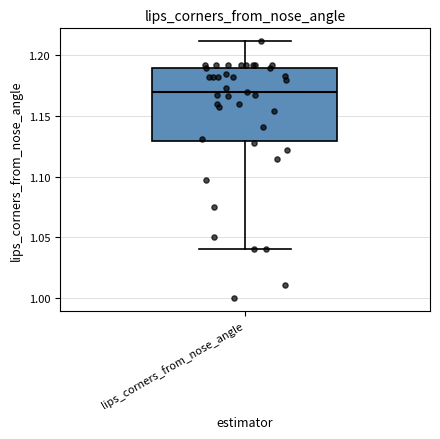

Where is the lower edge of the box for lips_corners_from_nose_angle on the y-axis? The values are not printed on the chart, so give them approximately, as read against the axis.

1.13